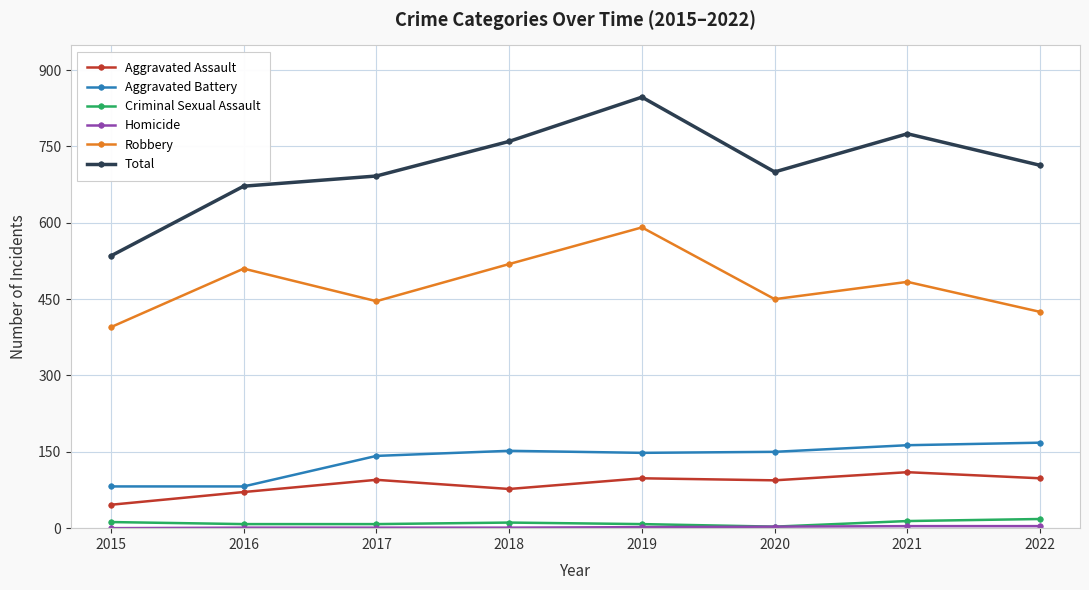

True or false: Robbery has more than 0 interior local peaks.

True